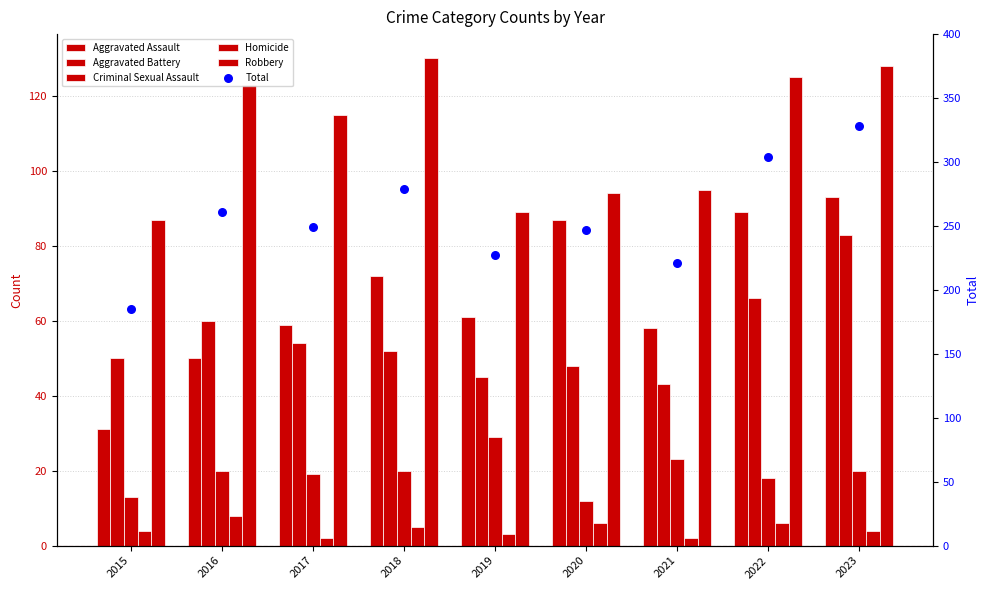

What are all the series names shown in the legend?

Aggravated Assault, Aggravated Battery, Criminal Sexual Assault, Homicide, Robbery, Total